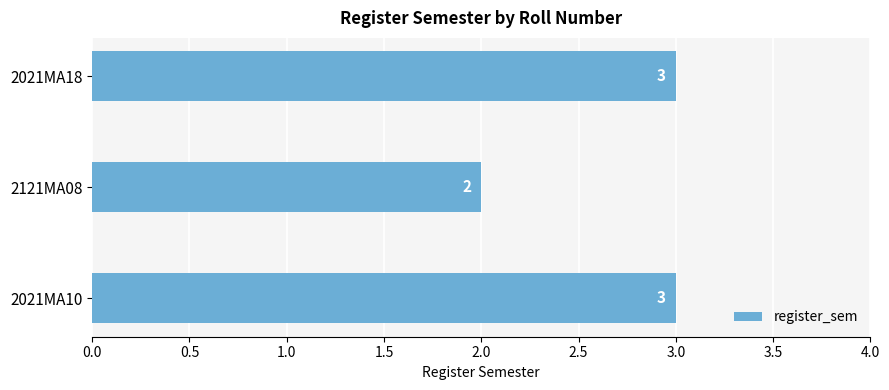

Reading bottom to top, transcribe all the data shown in this chart.

3	2	3